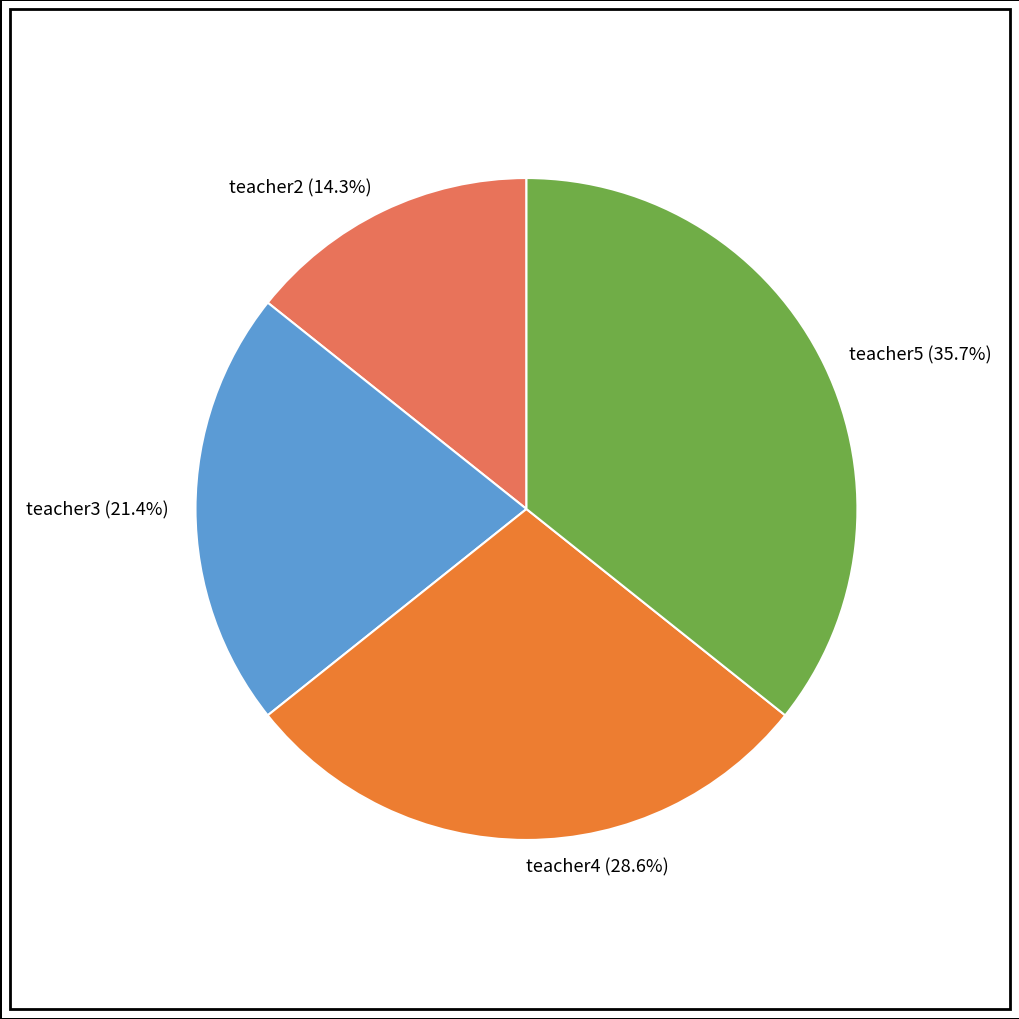

What is the ratio of the value at teacher5 (35.7%) to the value at teacher2 (14.3%)?

2.5